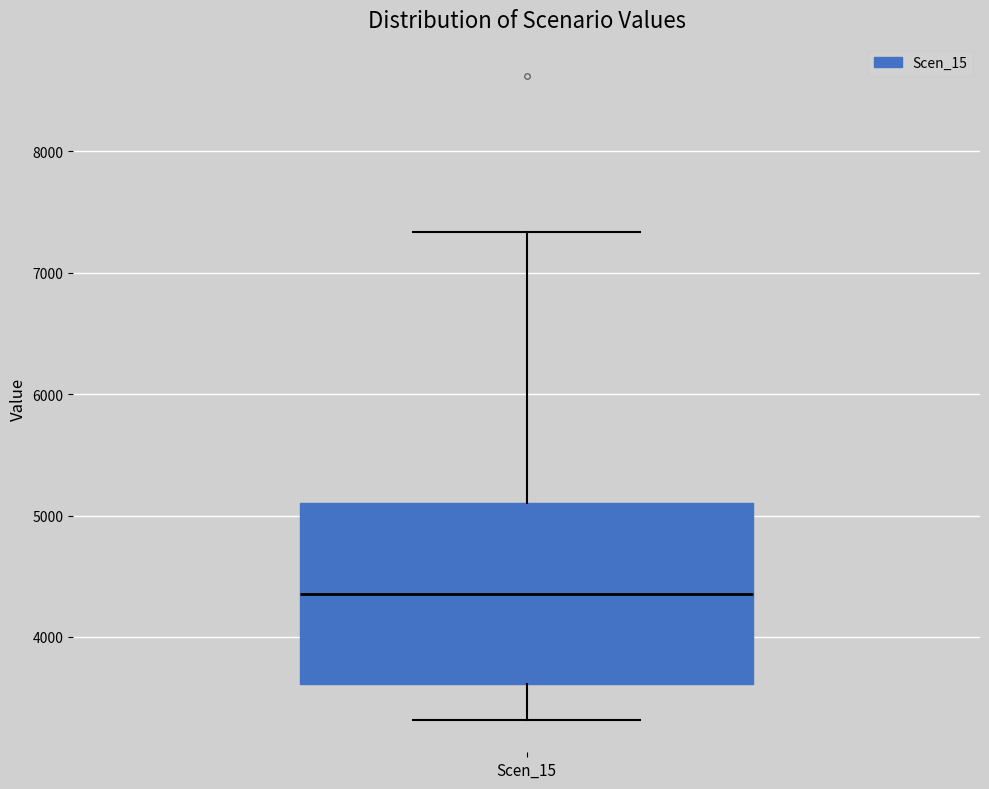

Where is the lower edge of the box for Scen_15 on the y-axis? The values are not printed on the chart, so give them approximately, as read against the axis.

3600